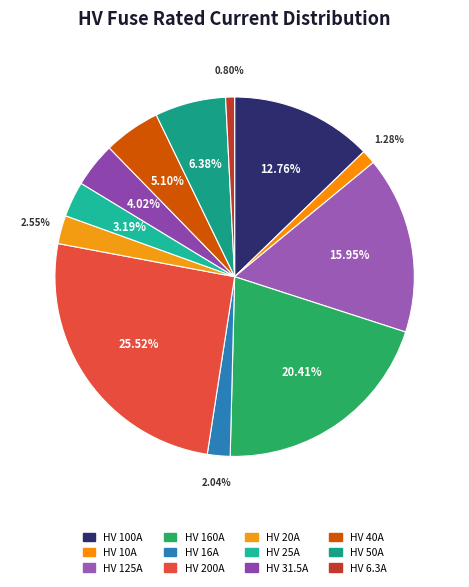

What percentage is the HV 50A slice, to the nearest percent?

6%